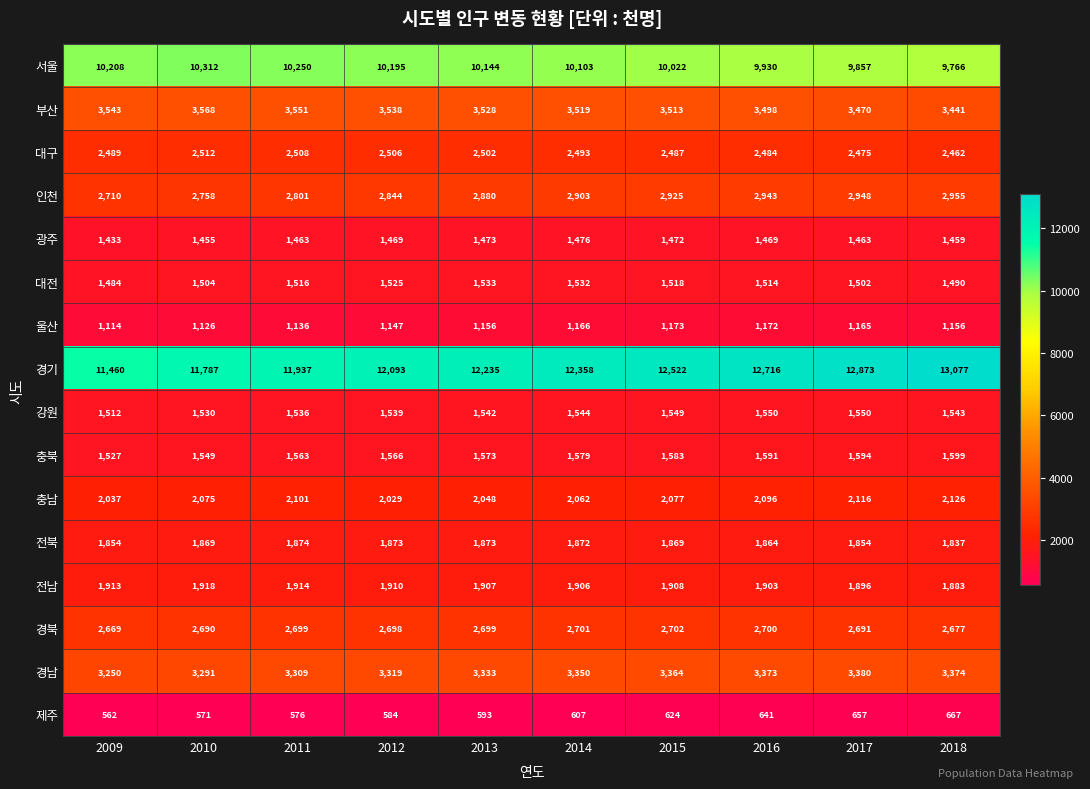

The value of 전남 at 2012 is 2948. True or false?

False